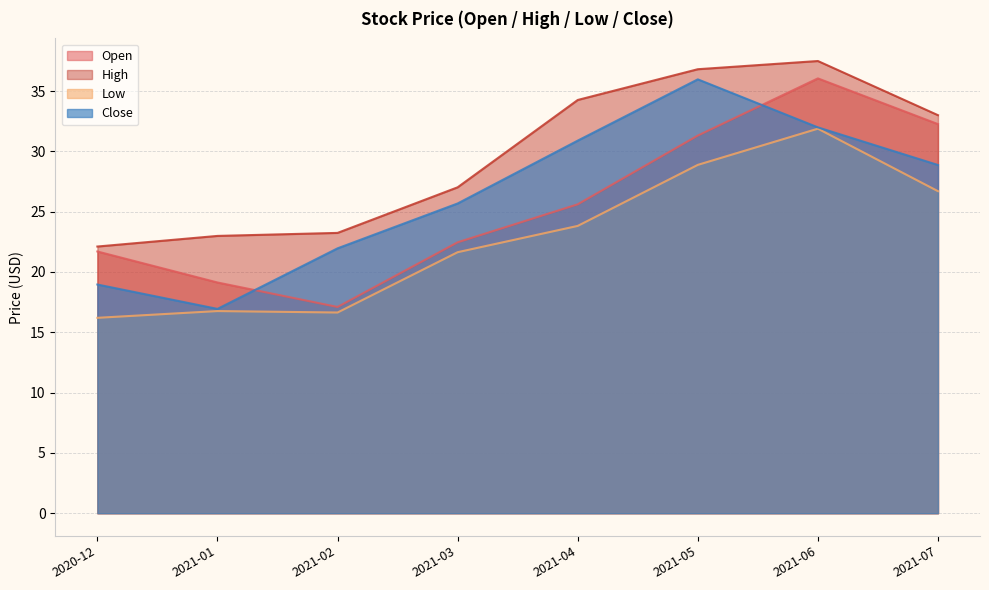

Reading left to right, list all the values displayed in this chart.

Open: 21.7	19.1	17.1	22.5	25.6	31.3	36.0	32.3
High: 22.1	23.0	23.2	27.0	34.3	36.8	37.5	33.0
Low: 16.2	16.8	16.6	21.6	23.8	28.9	31.9	26.7
Close: 19.0	16.9	22.0	25.7	30.9	36.0	32.0	28.9